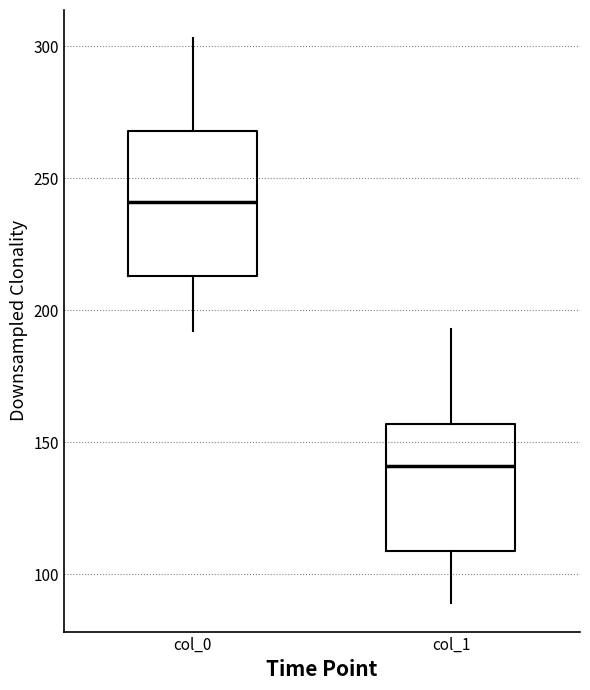

Which box's median line is the highest?

col_0